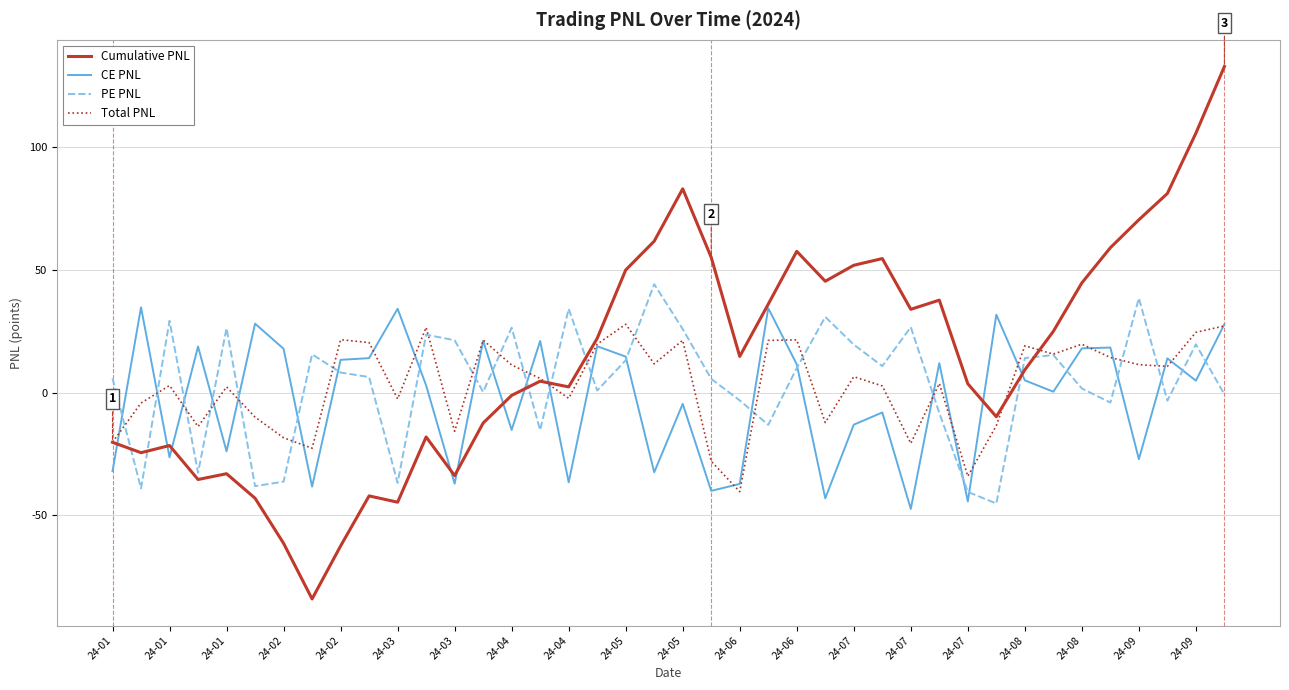

What is the maximum value shown in the chart?

132.8